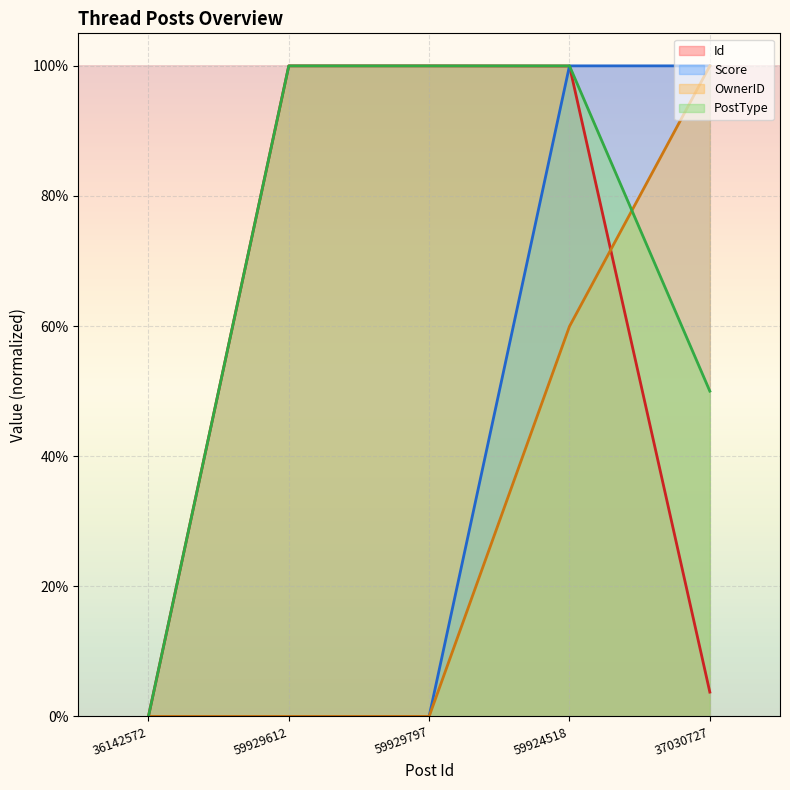

True or false: OwnerID has more than 1 points higher than both neighbors.

False